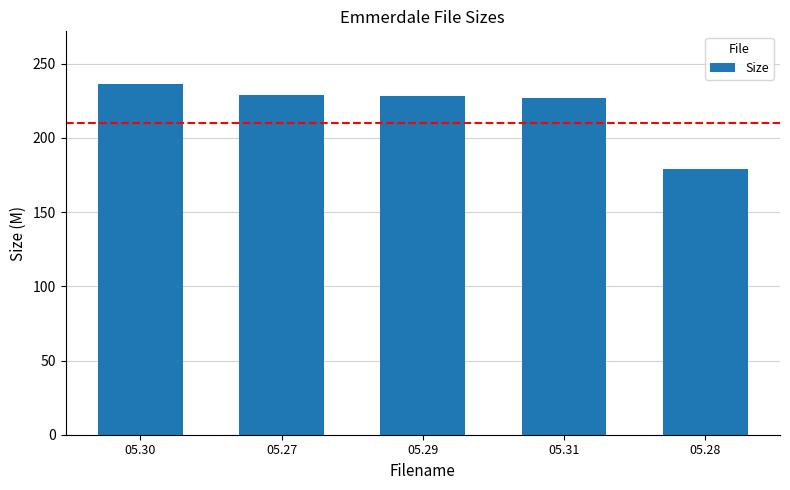

The chart shows a value of 178.7 at 05.28. True or false?

True